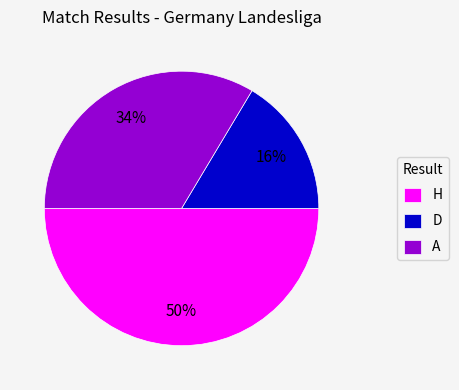

How many segments does this pie chart have?

3